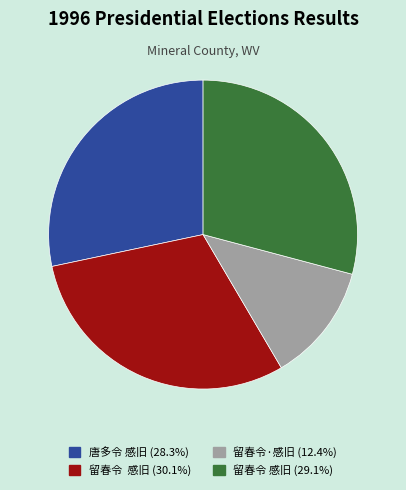

Is there any slice that represents more than half of the pie?

No